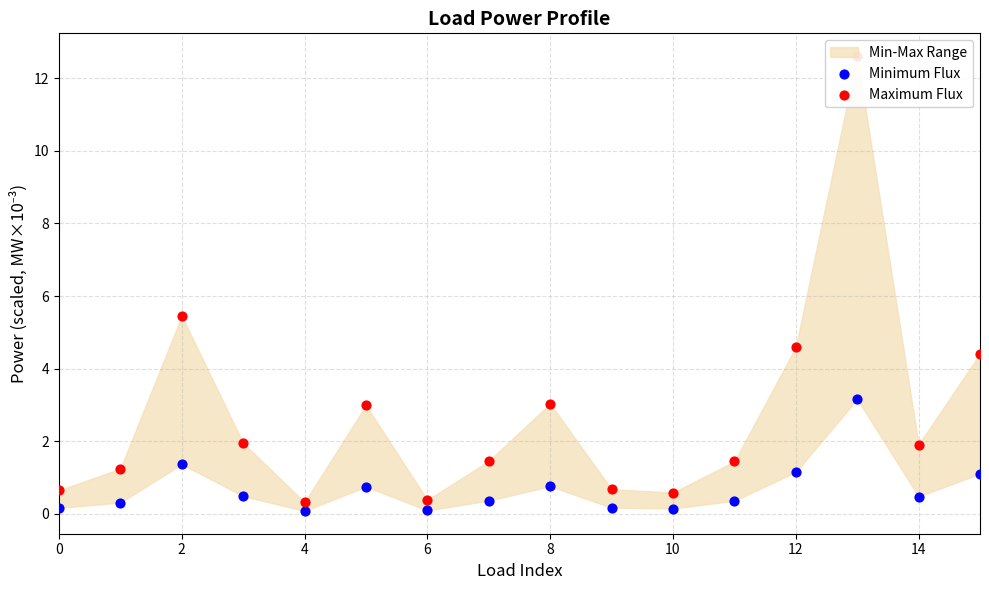

Which series contains the highest Y value?

Maximum Flux